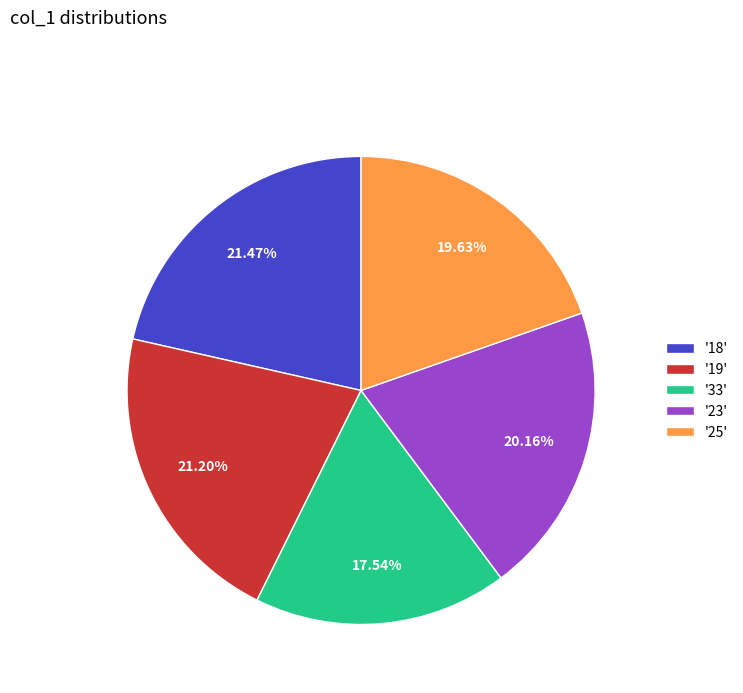

Which has a higher value, '19' or '23'?

'19'